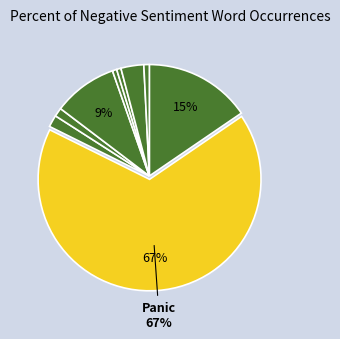

Count the number of slices in the pie.

9